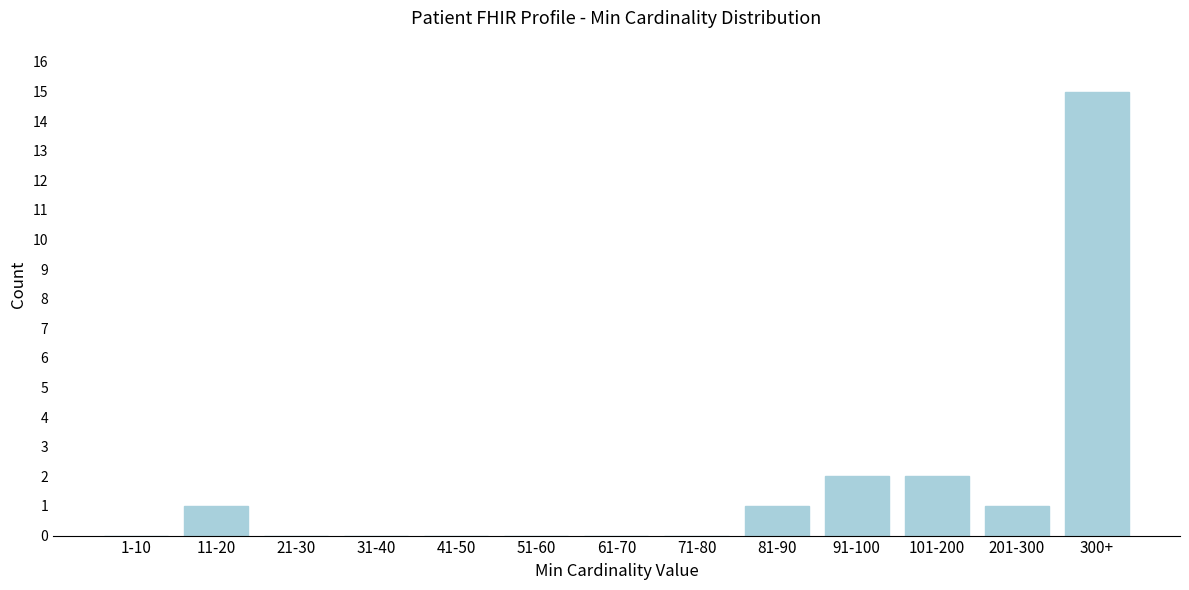

Reading right to left, transcribe all the data shown in this chart.

300+=15	201-300=1	101-200=2	91-100=2	81-90=1	71-80=0	61-70=0	51-60=0	41-50=0	31-40=0	21-30=0	11-20=1	1-10=0